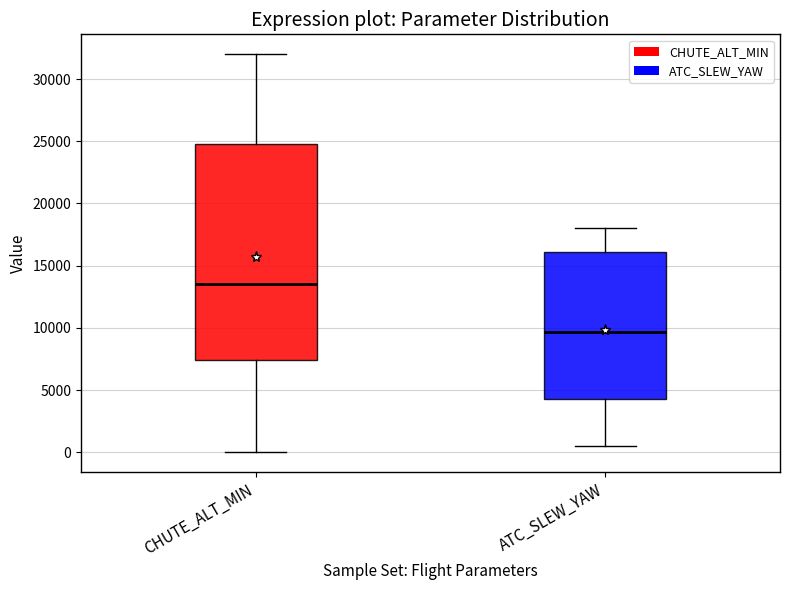

Where is the lower edge of the box for CHUTE_ALT_MIN on the y-axis? The values are not printed on the chart, so give them approximately, as read against the axis.

7500